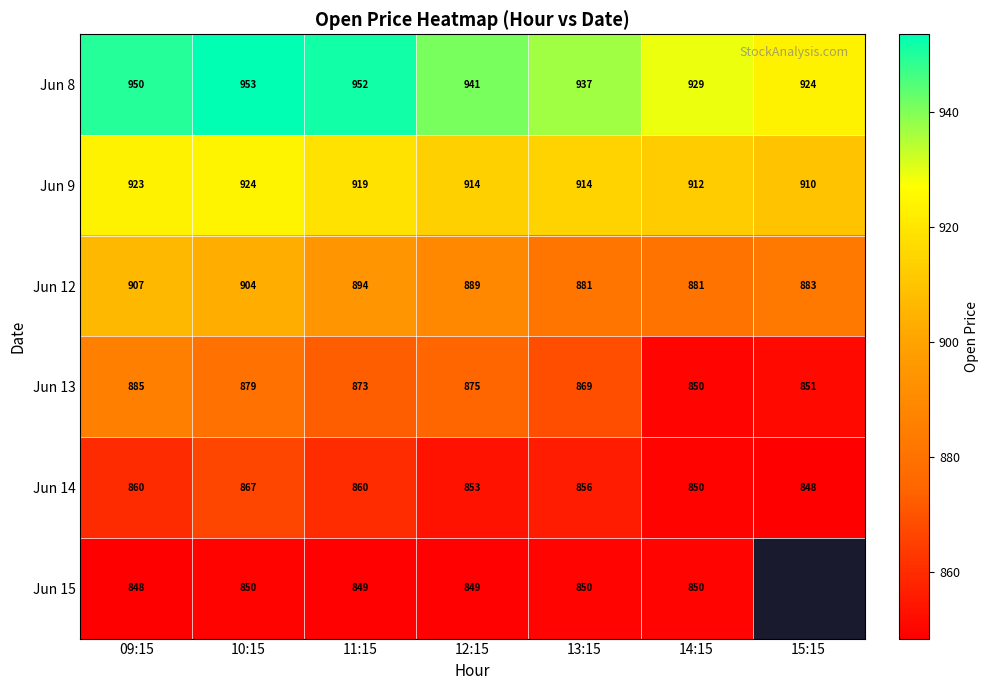

What is the difference between the Jun 9 values at 11:15 and 14:15?

7